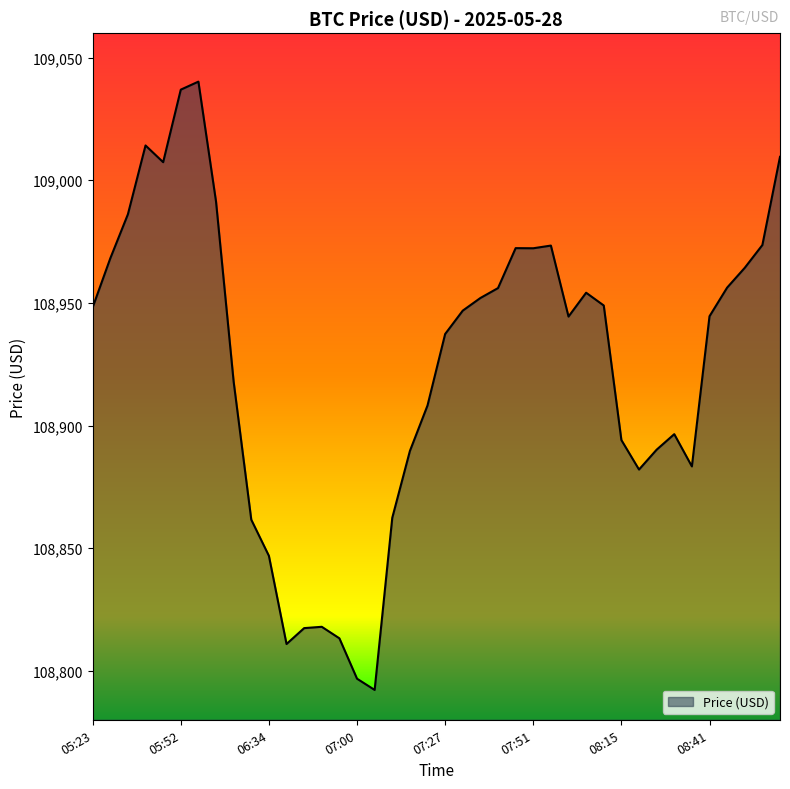

Count the number of values greater than 108946.

20